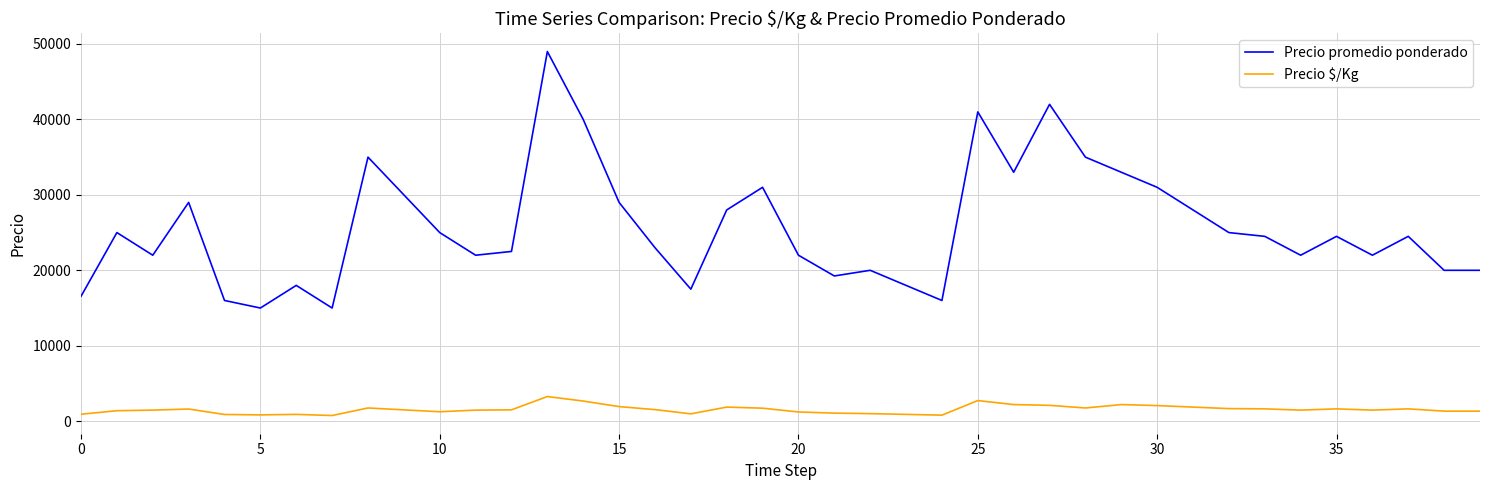

Which series has the largest total across all categories?

Precio promedio ponderado